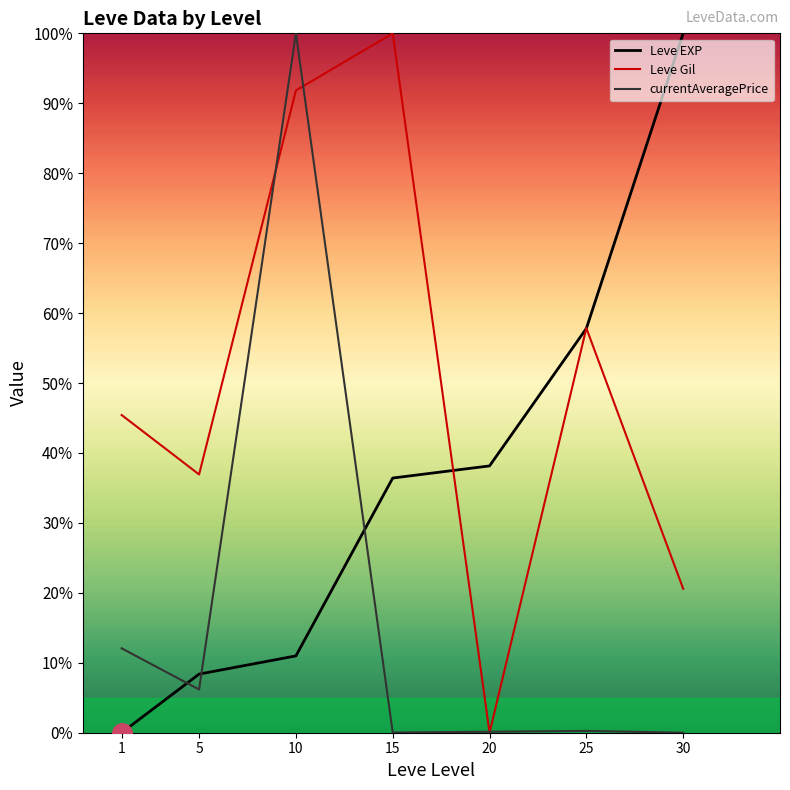

What is the difference between the maximum and minimum values in the Leve EXP series?

100.0